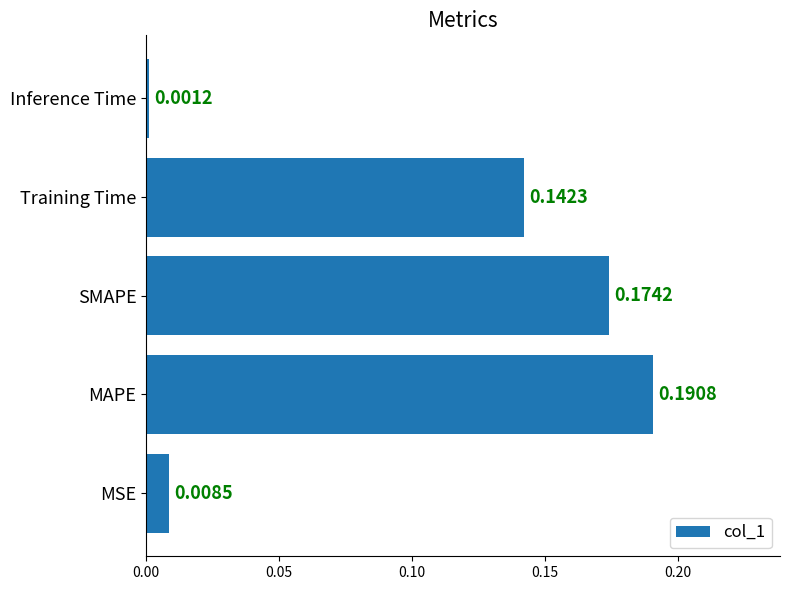

List the labels in order of value, largest first.

MAPE, SMAPE, Training Time, MSE, Inference Time